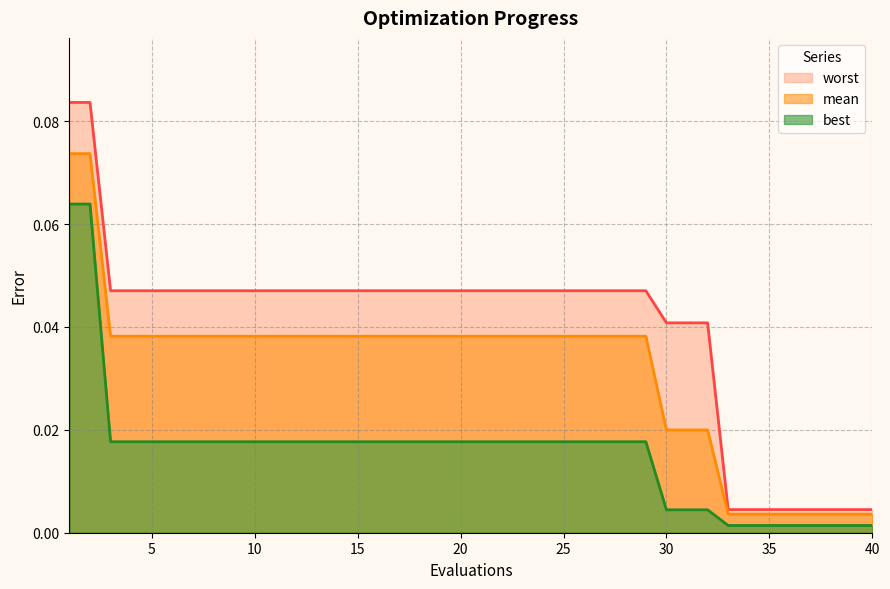

How many distinct data groups are displayed?

3